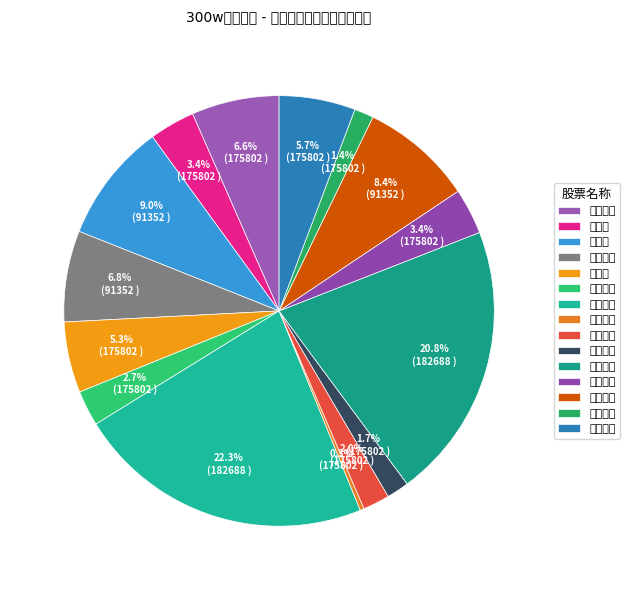

Does 九州通 account for over 50% of the chart?

No